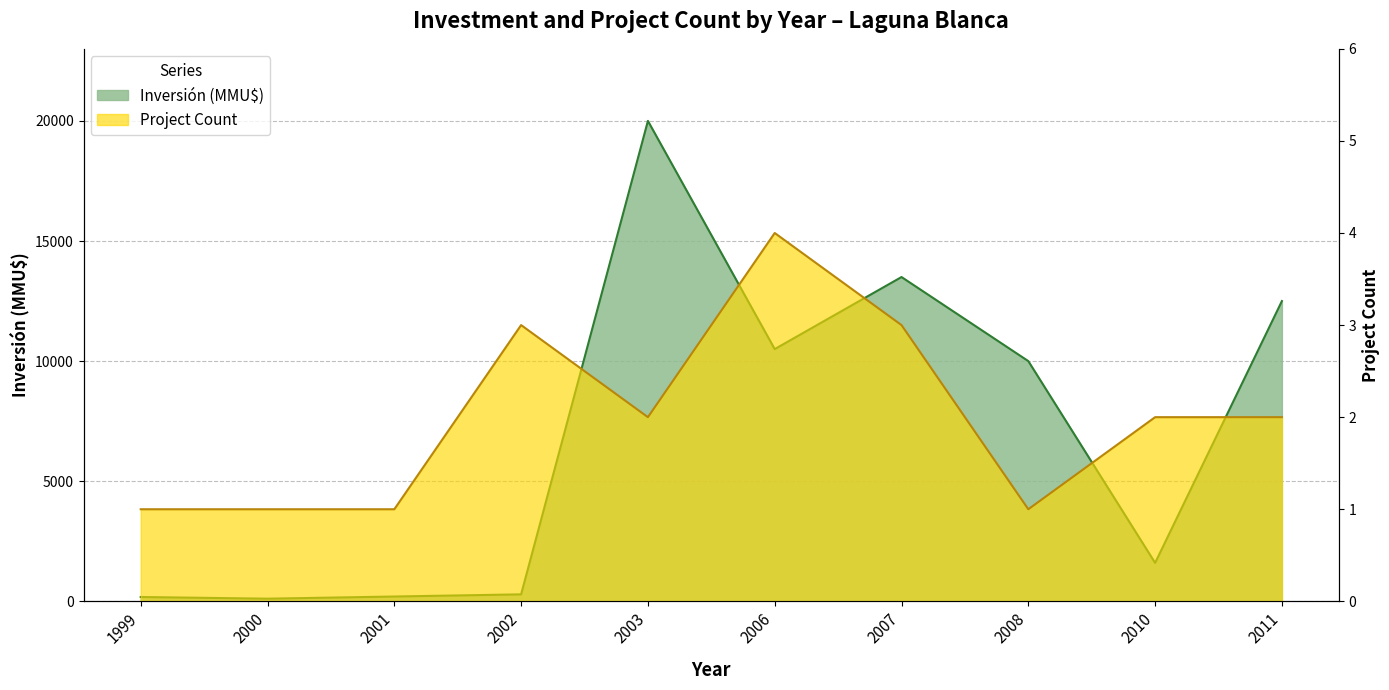

True or false: Inversión (MMU$) and Count intersect in this chart.

False